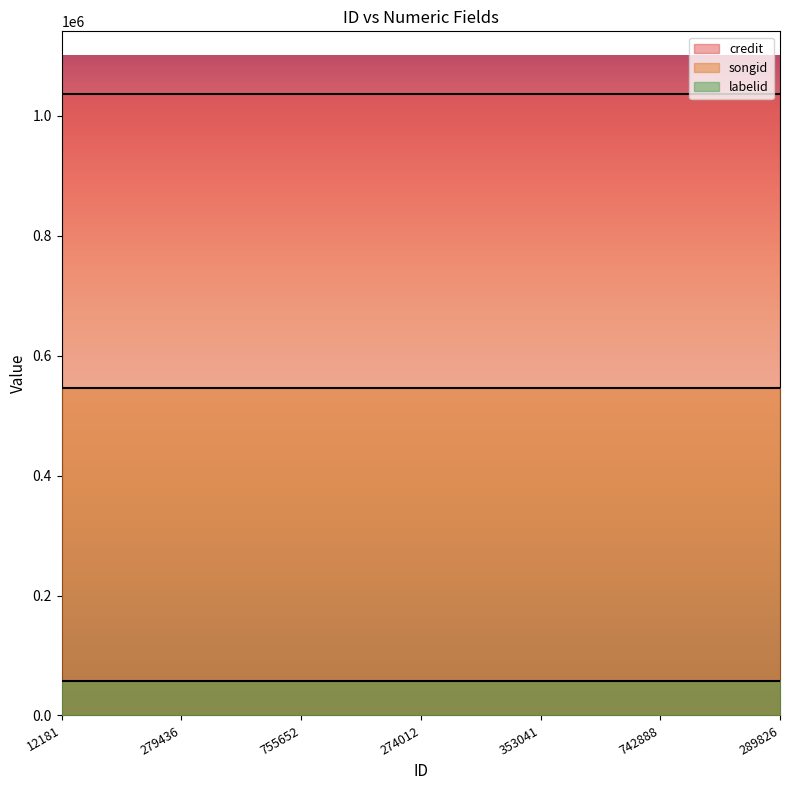

What is the sum of the credit values at 353041 and 755652?

2074840